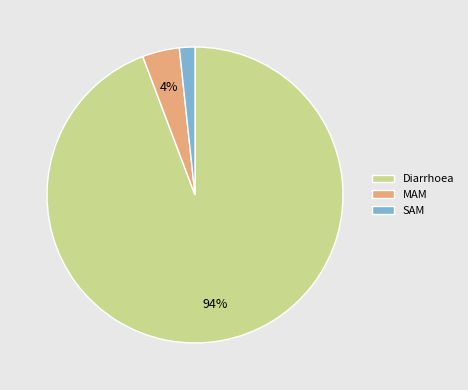

Between Diarrhoea and SAM, which is larger?

Diarrhoea